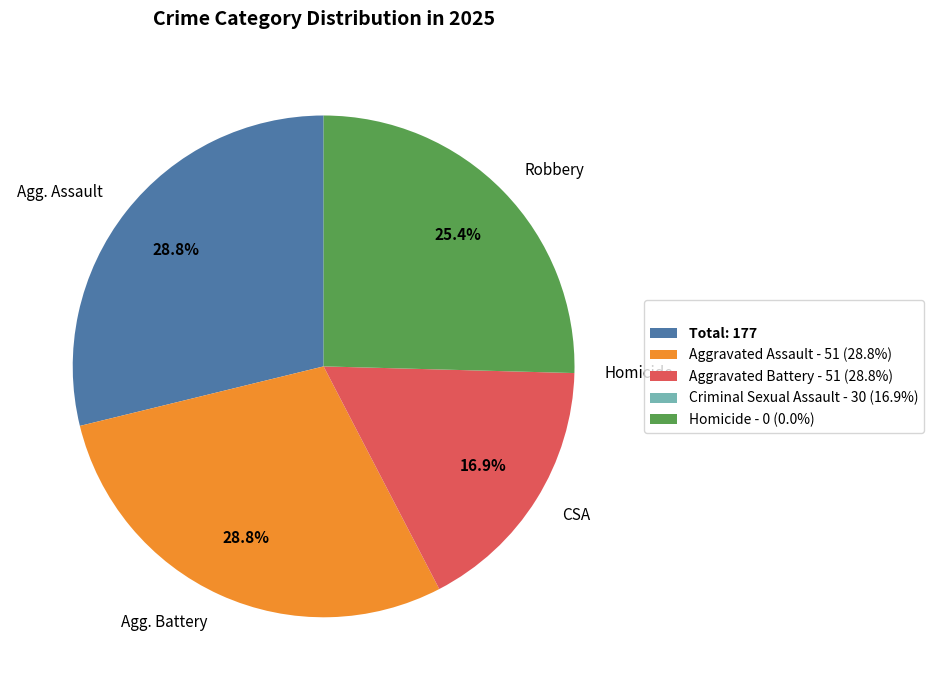

Is the sum of CSA and Agg. Assault greater than half?

No